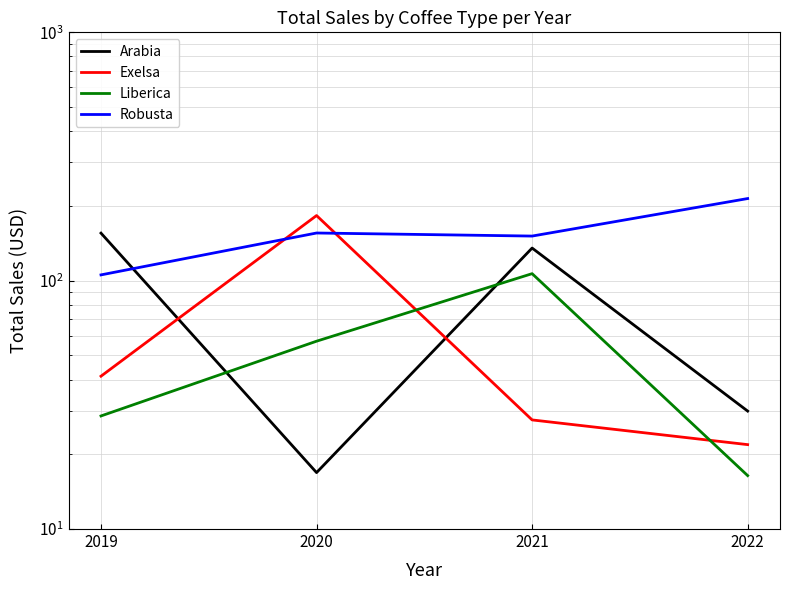

What is the average value of the Liberica series?

52.2